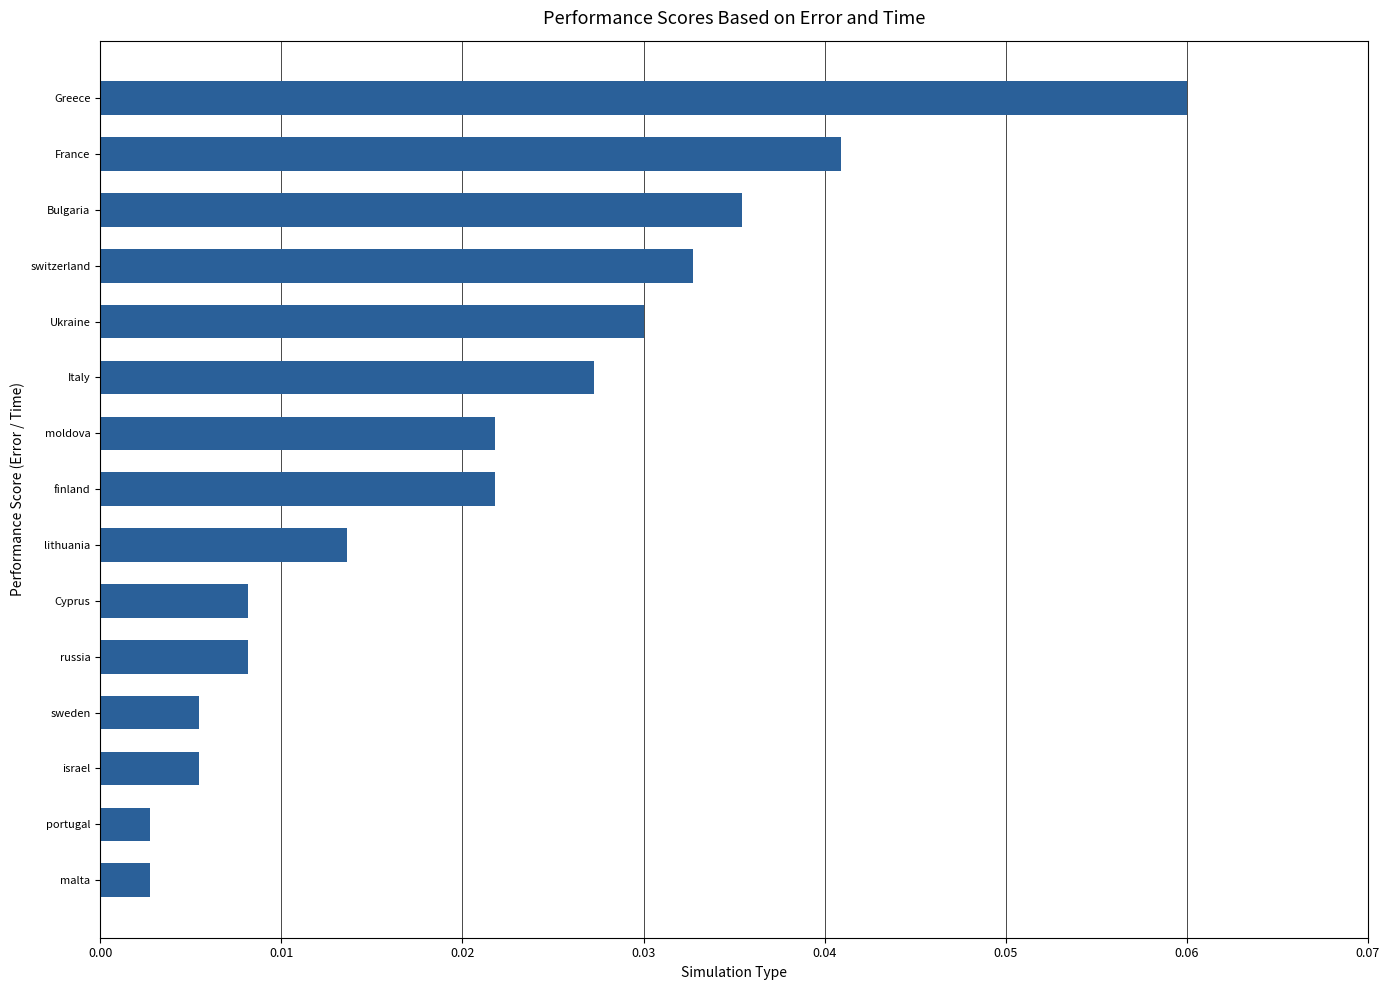

Which label corresponds to the largest value in the chart?

Greece